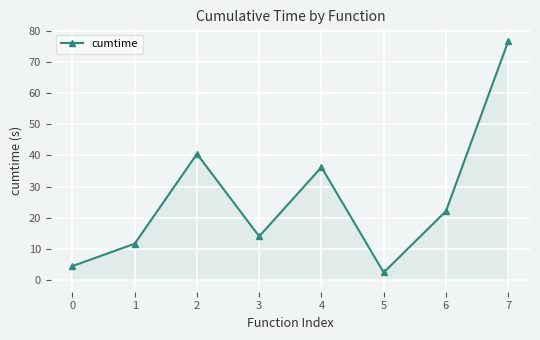

The chart shows a value of 47.1 at 7. True or false?

False